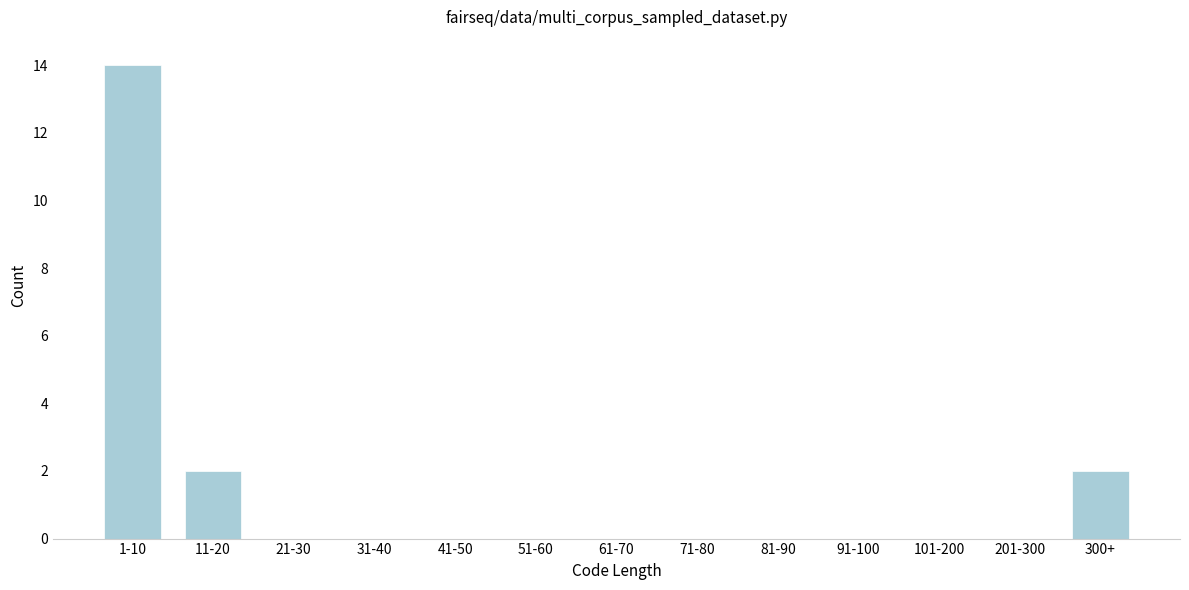

Reading right to left, what are all the values shown in this chart?

300+=2	201-300=0	101-200=0	91-100=0	81-90=0	71-80=0	61-70=0	51-60=0	41-50=0	31-40=0	21-30=0	11-20=2	1-10=14